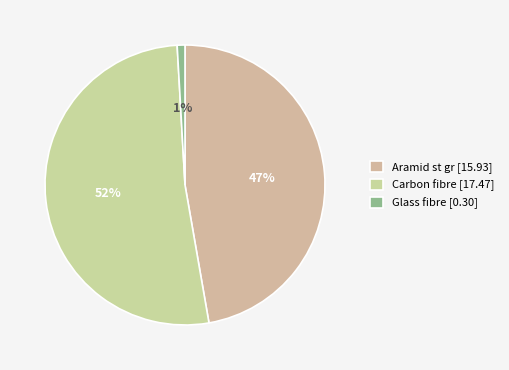

Is it true that Aramid st gr is 61% of the pie?

False